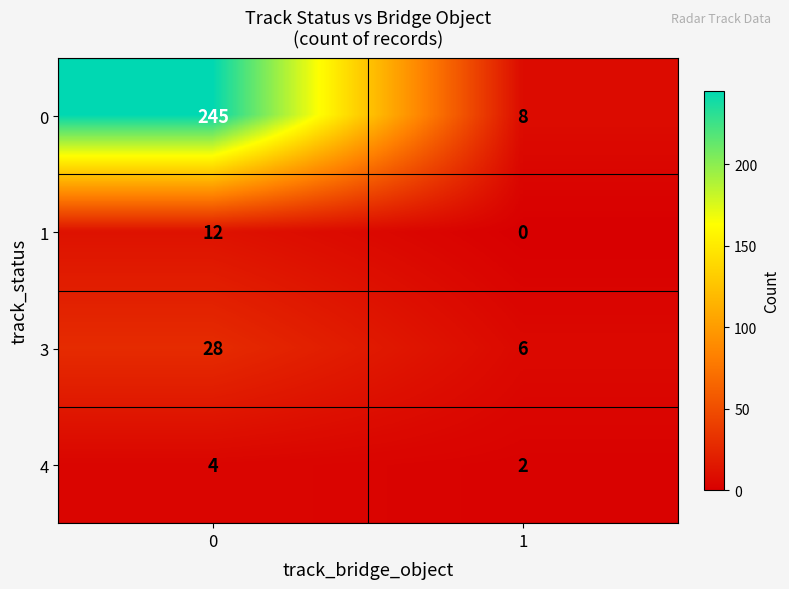

Rank the series at 0 from highest to lowest value.

0, 3, 1, 4